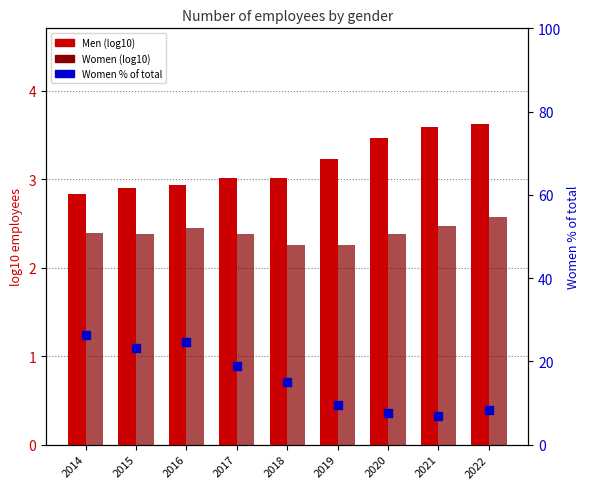

What is the total value across all series at 2016?

30.1